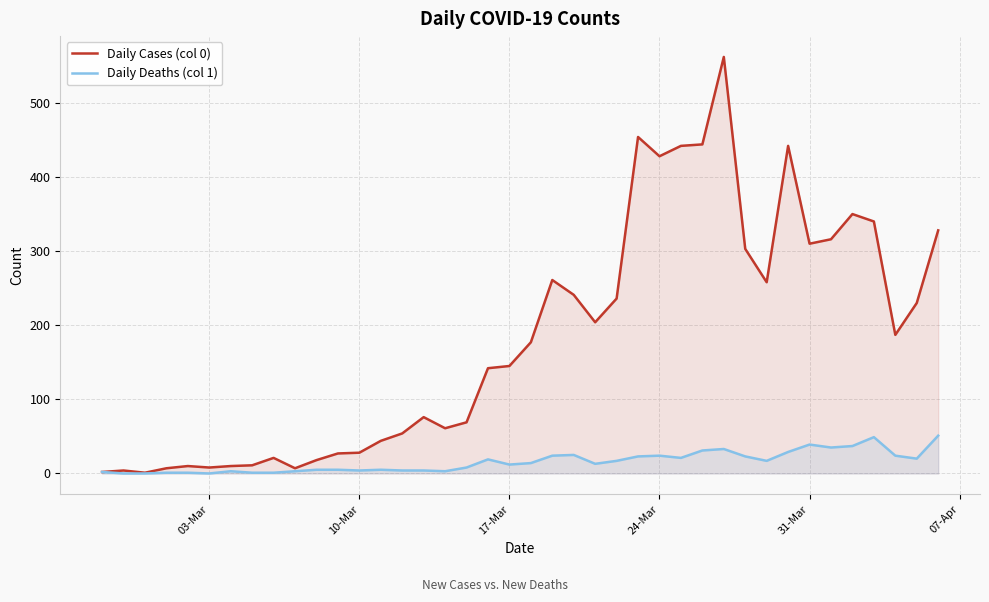

How many values in the Daily Cases (col 0) series exceed 177?

19